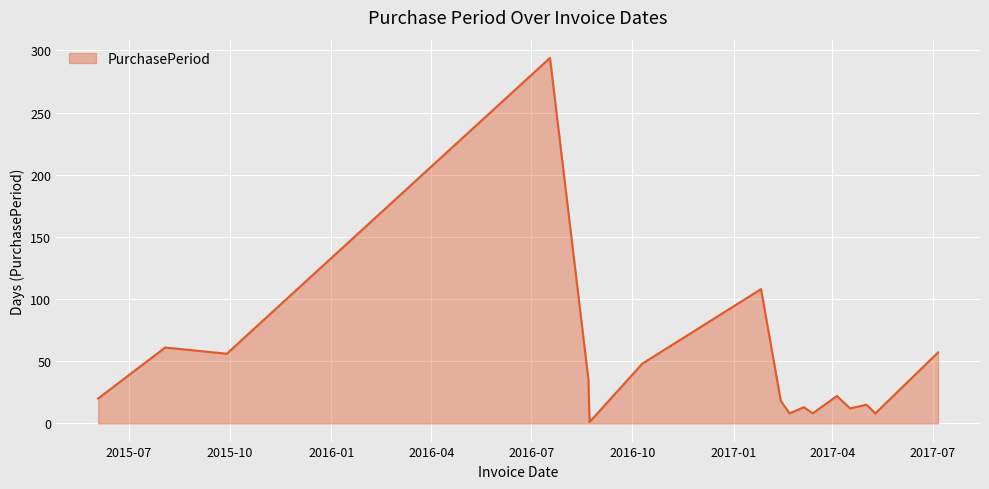

What is the greatest value displayed?

294